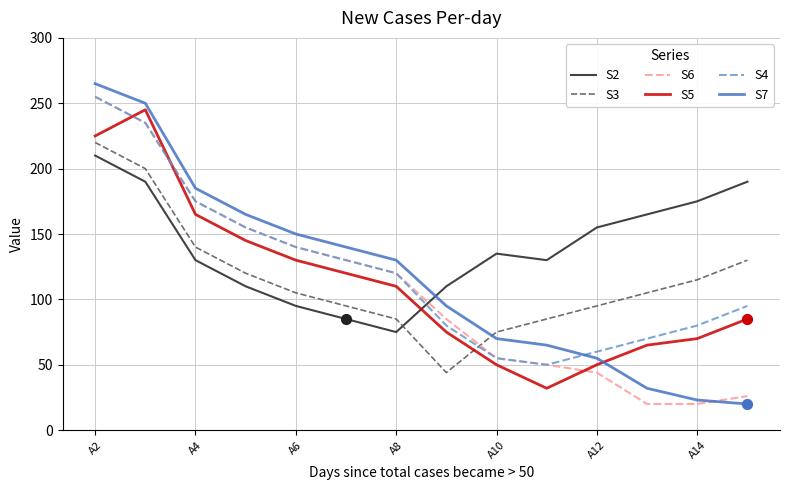

How many times do S3 and S4 cross each other?

1